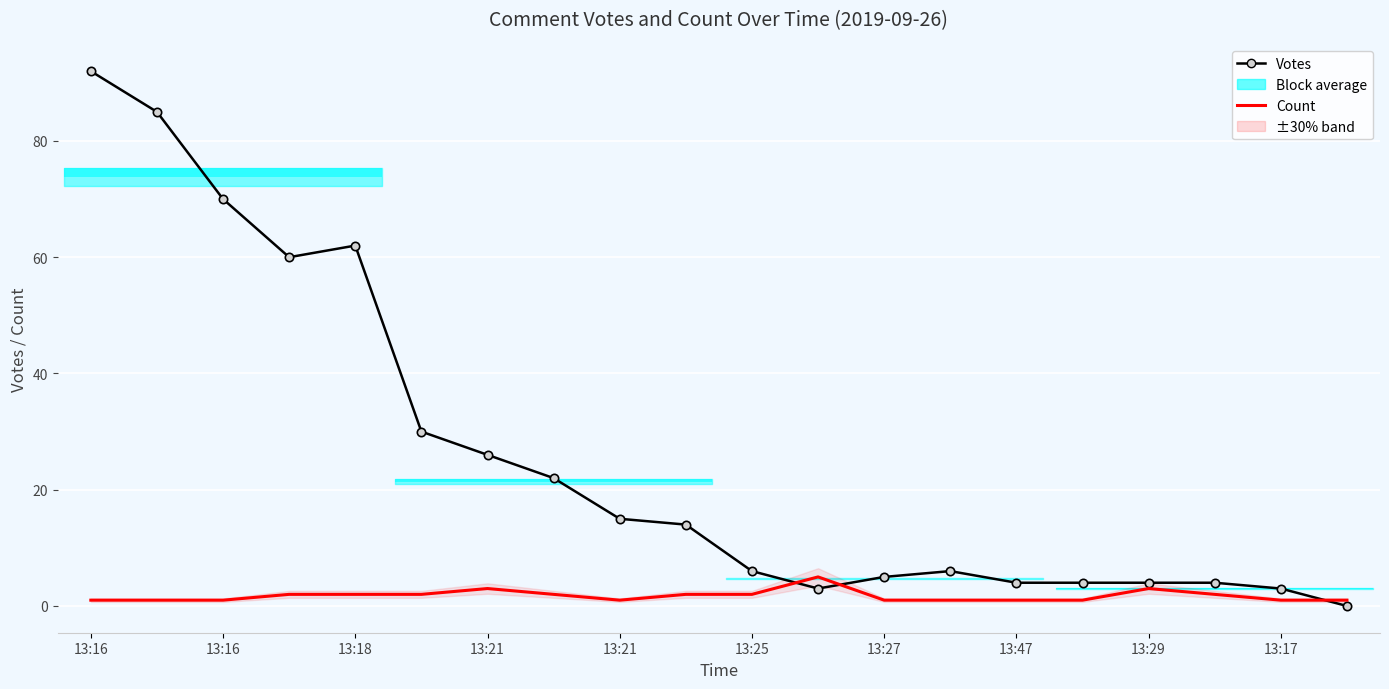

Which category has the highest value in the Votes series?

13:16